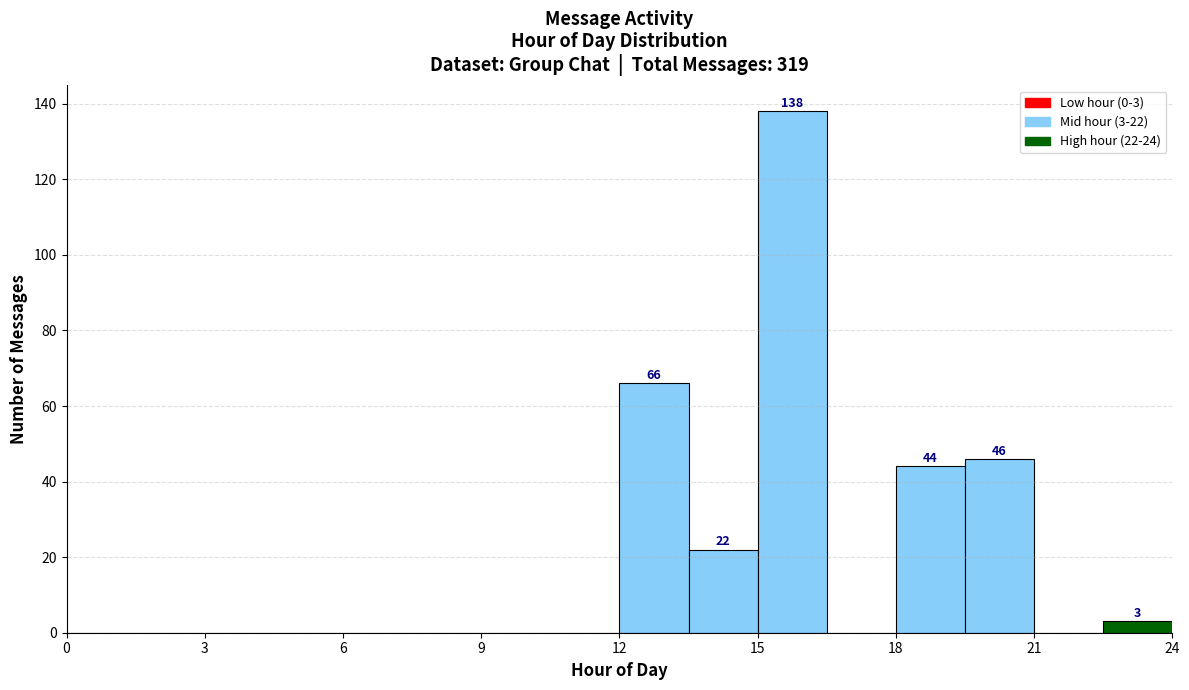

Around what value on the x-axis is the tallest bar? Give the approximate position of its centre, as read against the axis.

16.0